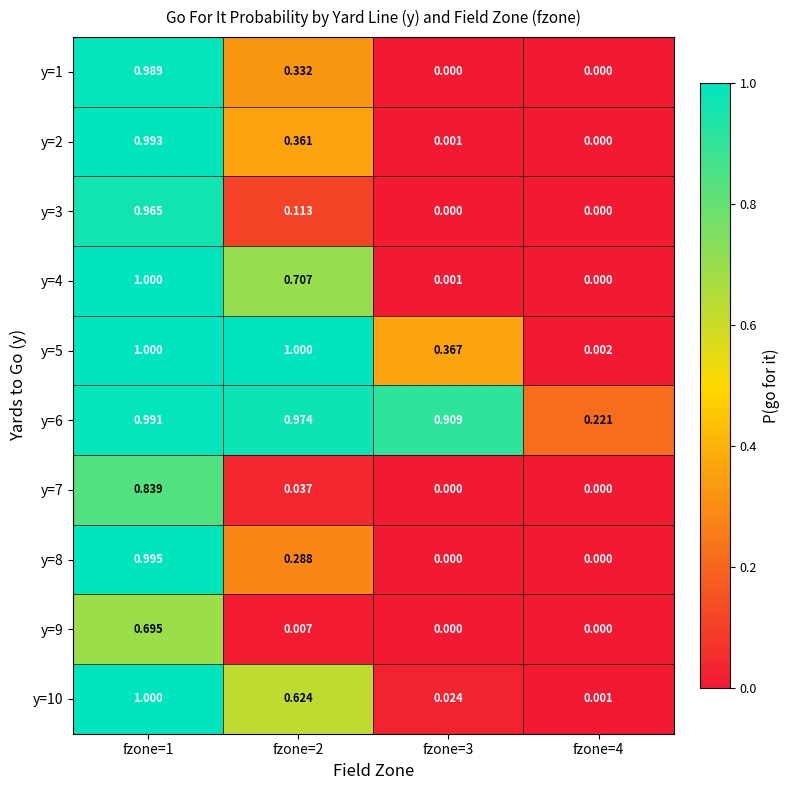

Is the value of y=2 at fzone=1 greater than the value of y=4 at fzone=1?

No